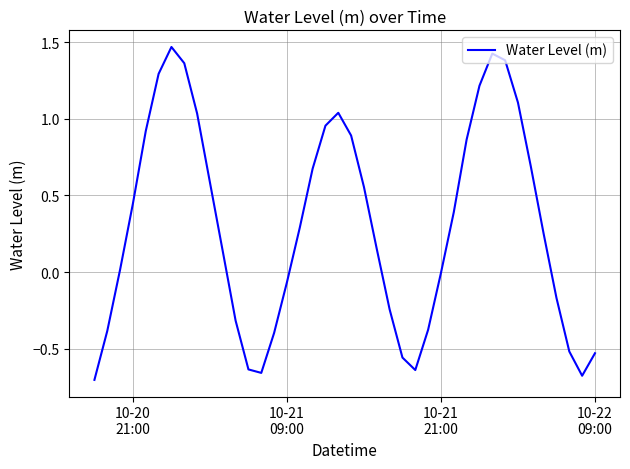

What is the difference between the maximum and minimum values?

2.2